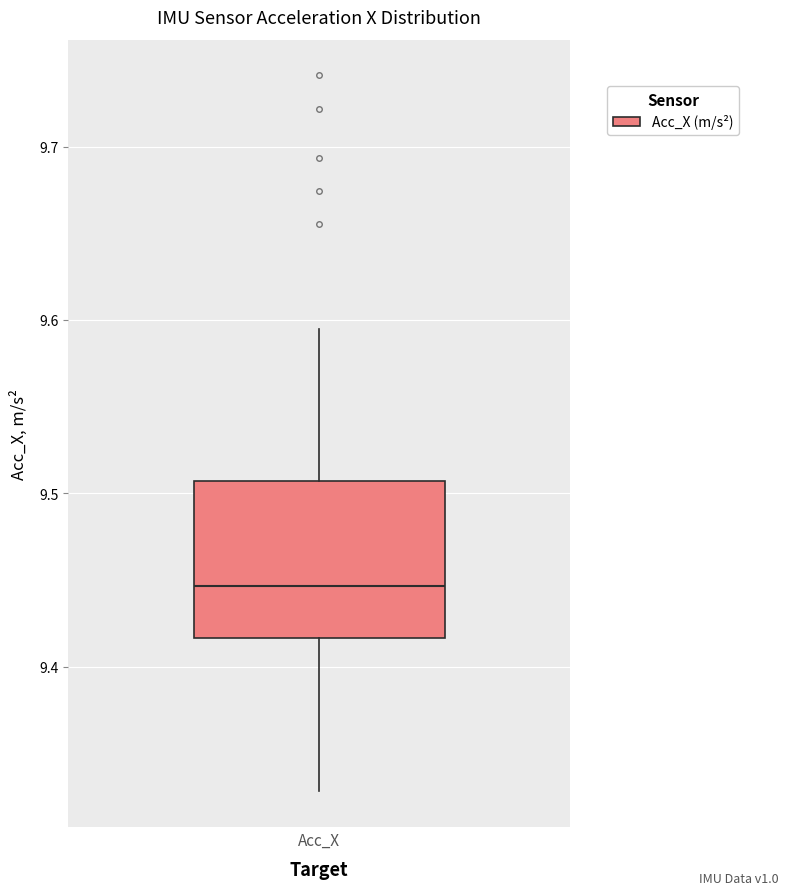

Where is the upper edge of the box for Acc_X on the y-axis? The values are not printed on the chart, so give them approximately, as read against the axis.

9.51